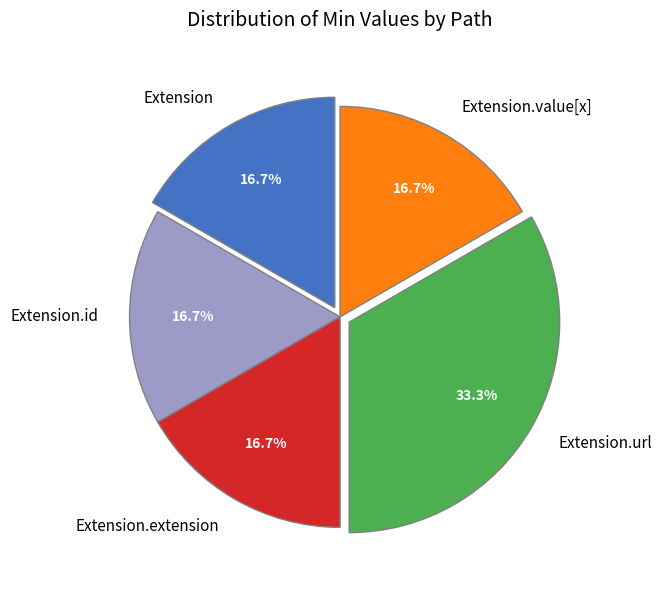

Which category has the biggest portion of the pie?

Extension.url